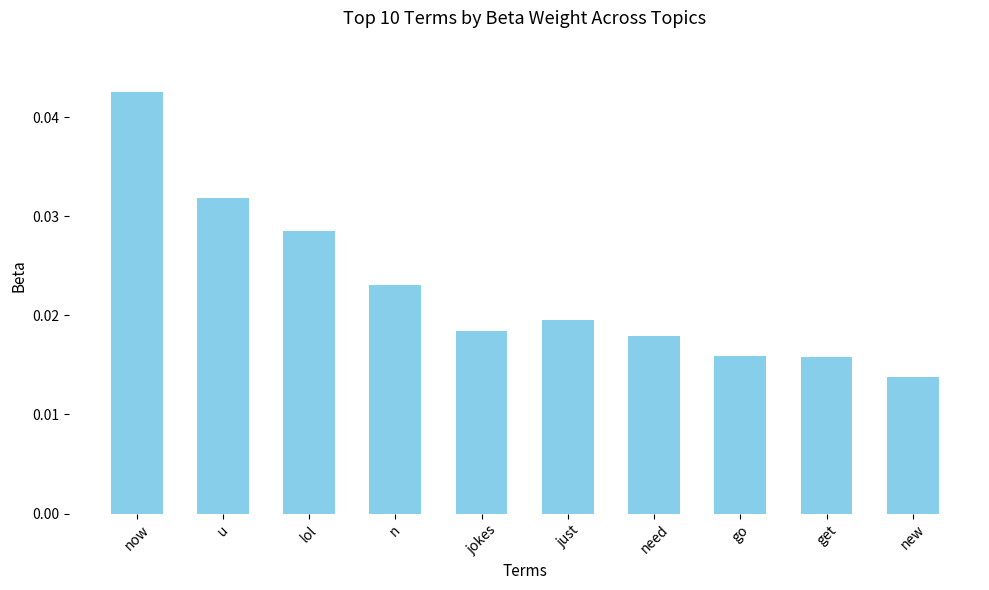

Between lol and get, which is larger?

lol